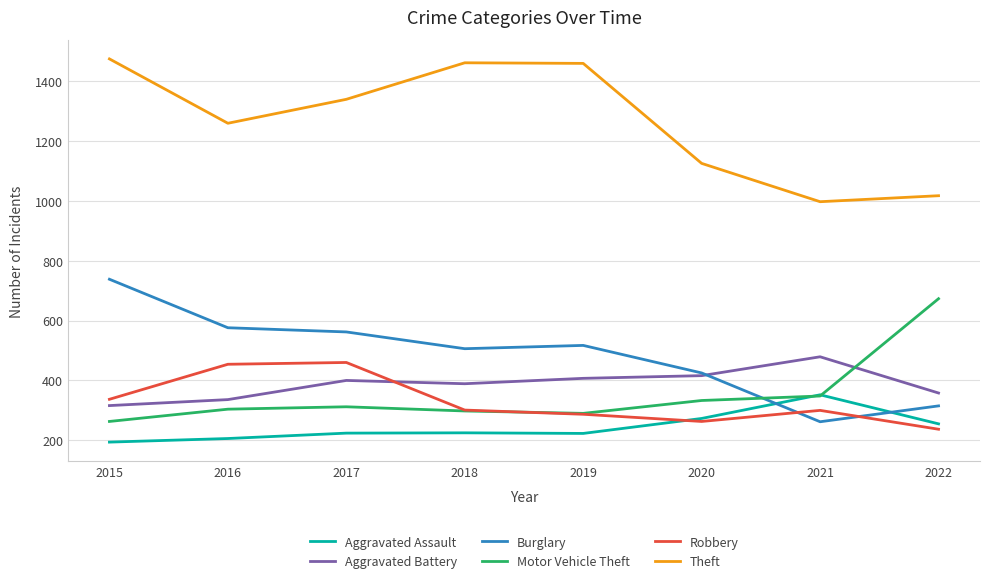

Which series has the largest total across all categories?

Theft